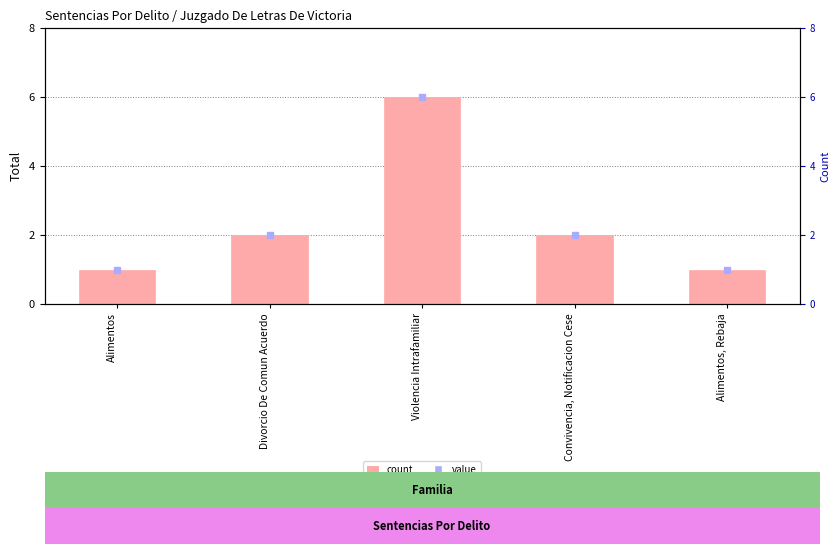

Reading left to right, what are all the values shown in this chart?

Alimentos=1	Divorcio De Comun Acuerdo=2	Violencia Intrafamiliar=6	Convivencia, Notificacion Cese=2	Alimentos, Rebaja=1